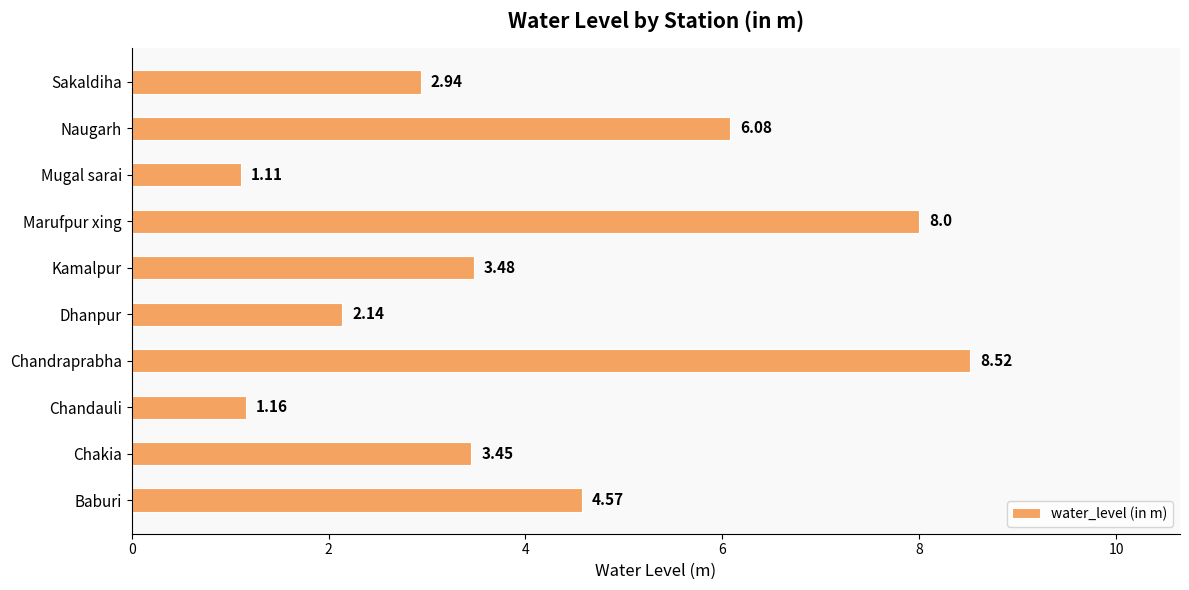

What is the difference between the maximum and minimum values?

7.4